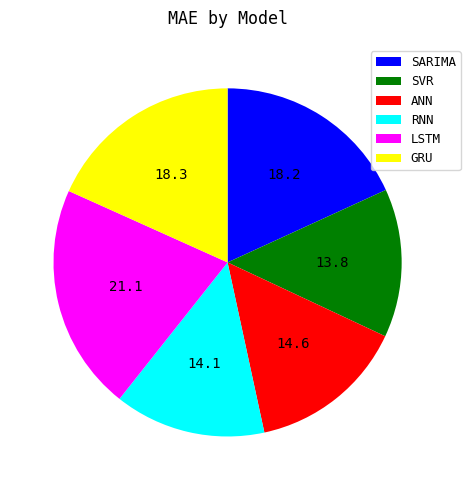

Do SVR and LSTM together represent more than half of the pie?

No